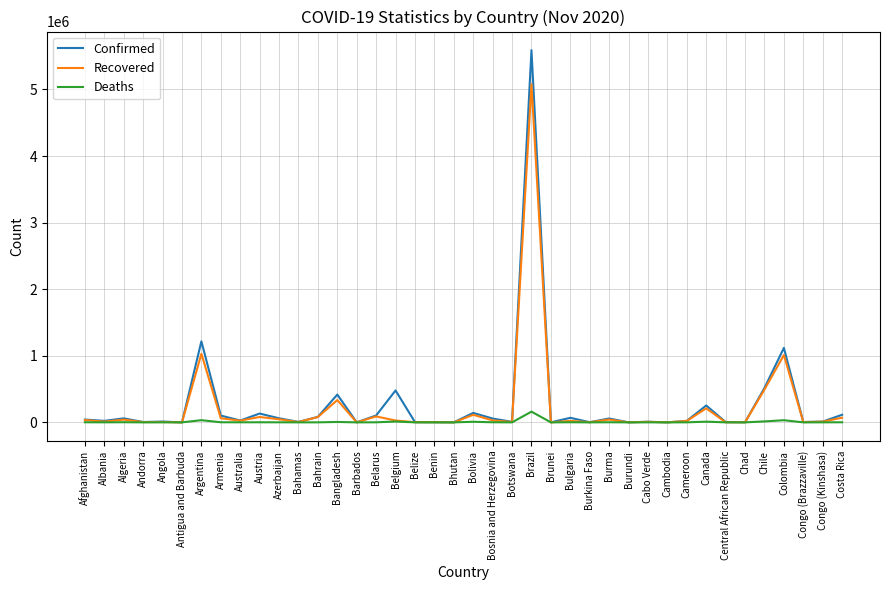

The value of Confirmed at Brazil is 5590025. True or false?

True